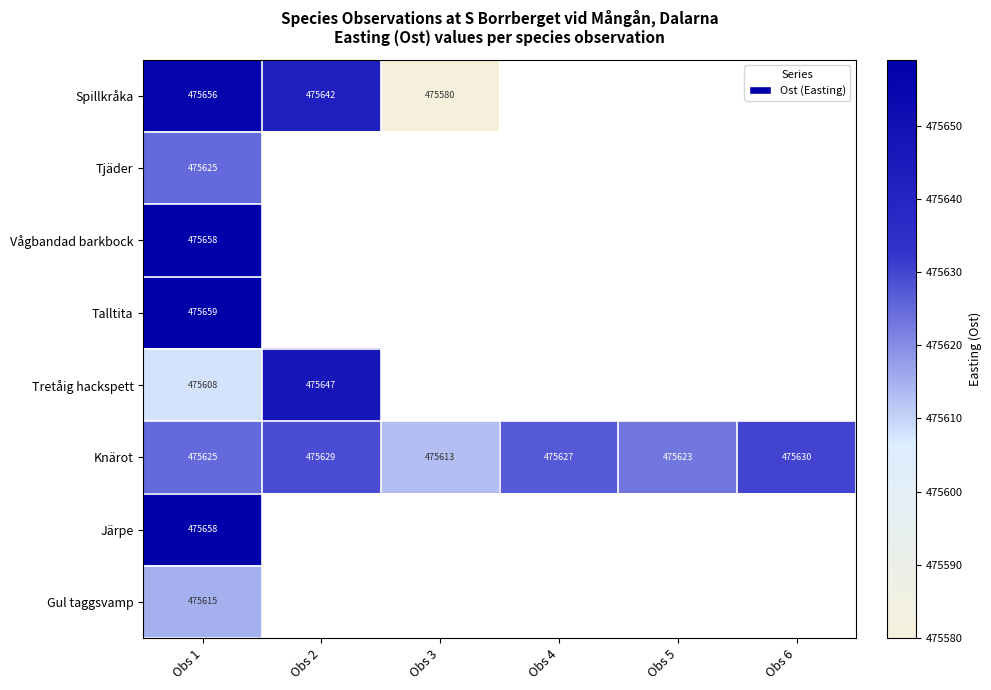

What is the total value across all series at Obs 1?

3805104